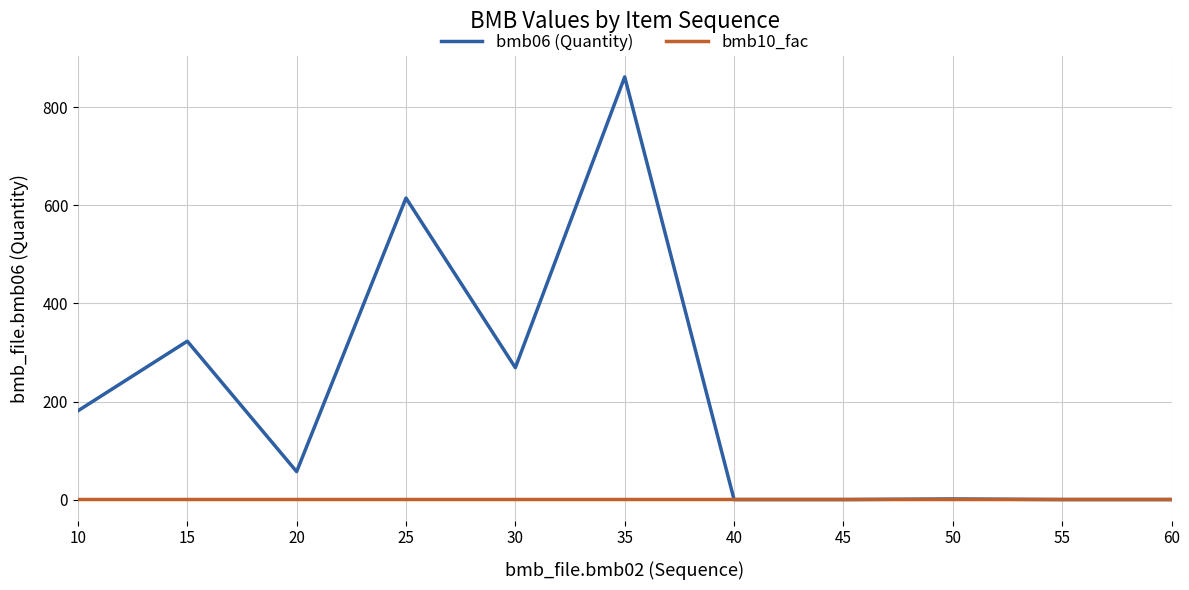

Does the chart have visible grid lines?

Yes